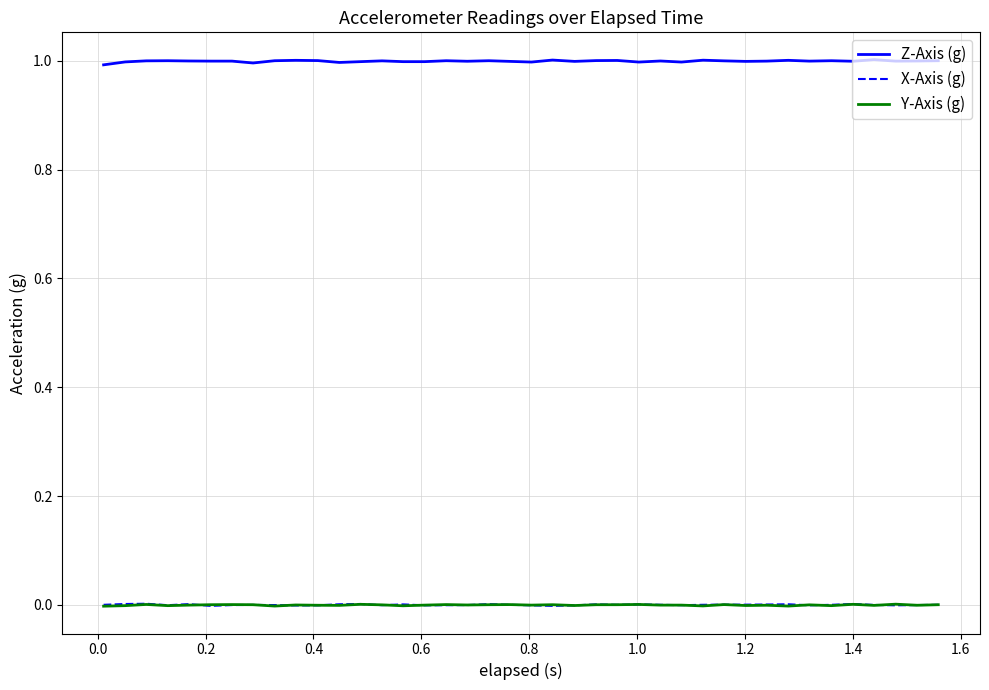

Which series has the largest total across all categories?

Z-Axis (g)